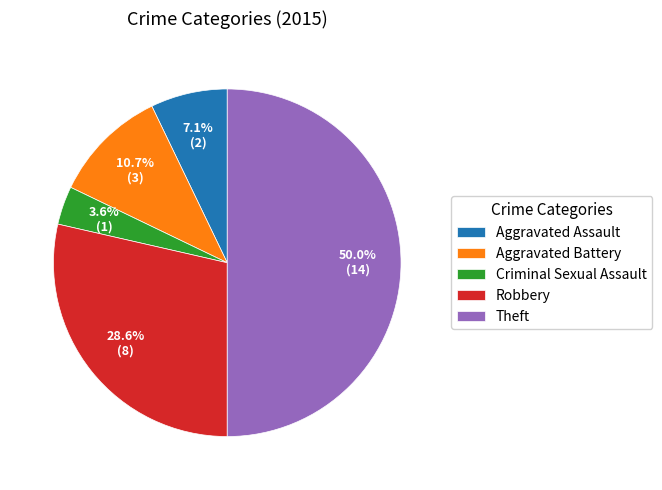

Does Robbery account for over 50% of the chart?

No